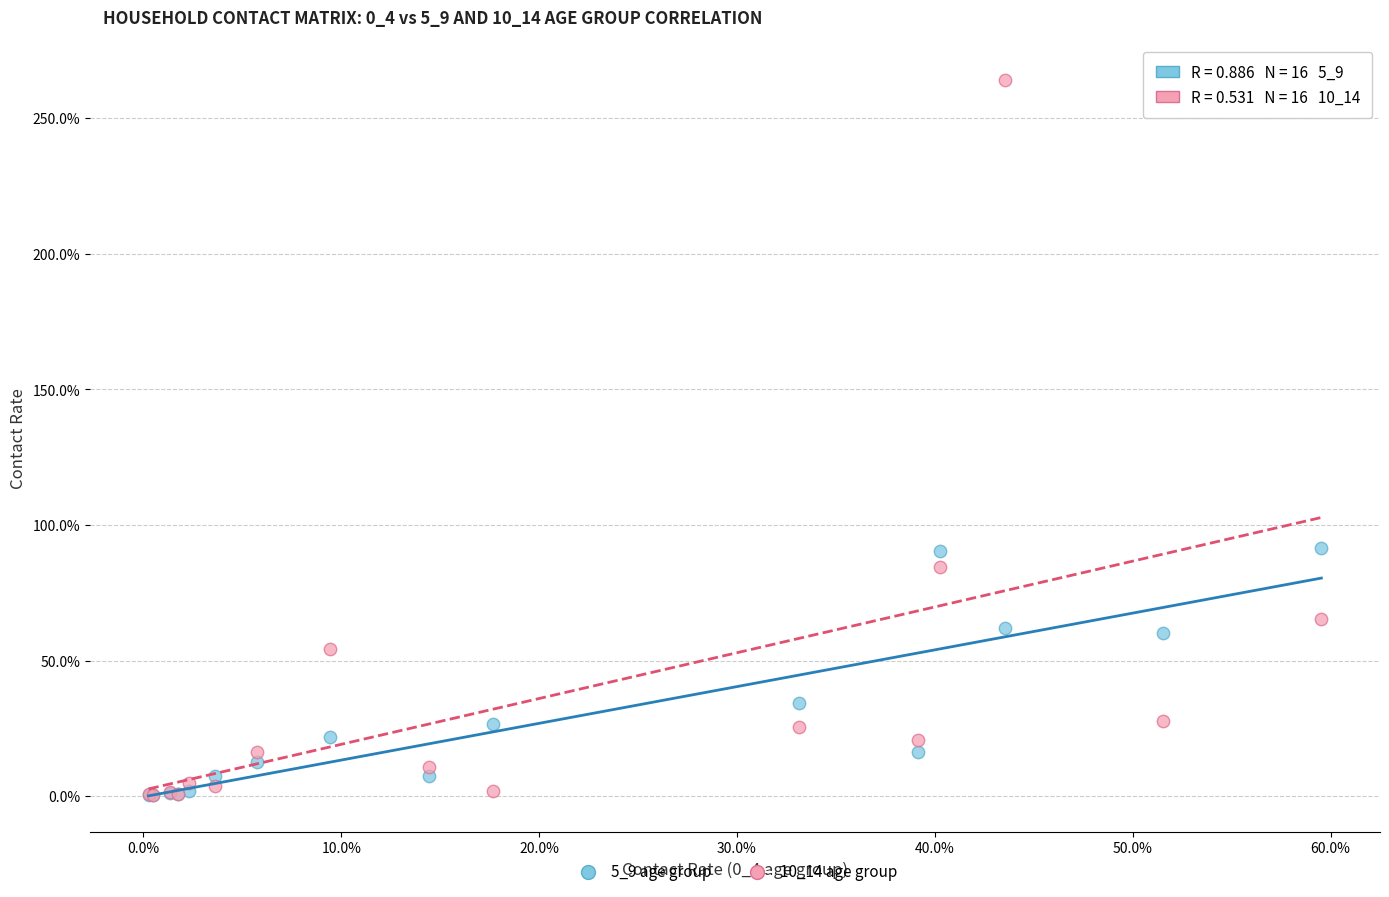

What are all the series names shown in the legend?

5_9 age group, 10_14 age group